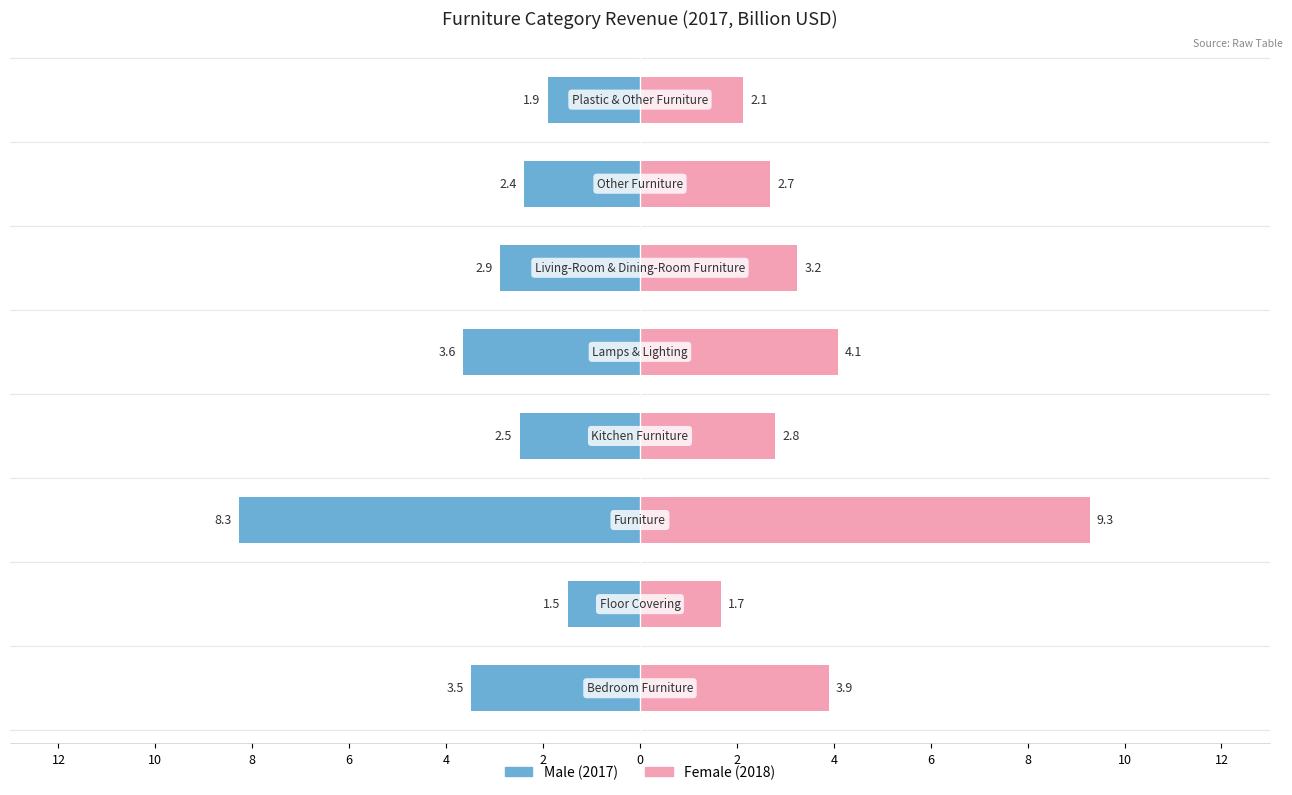

Is it true that Female equals 3.9 at 12?

True